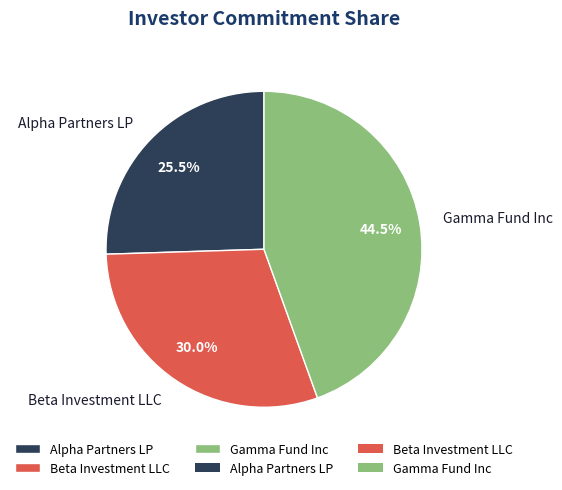

What percentage is the Beta Investment LLC slice, to the nearest percent?

30%